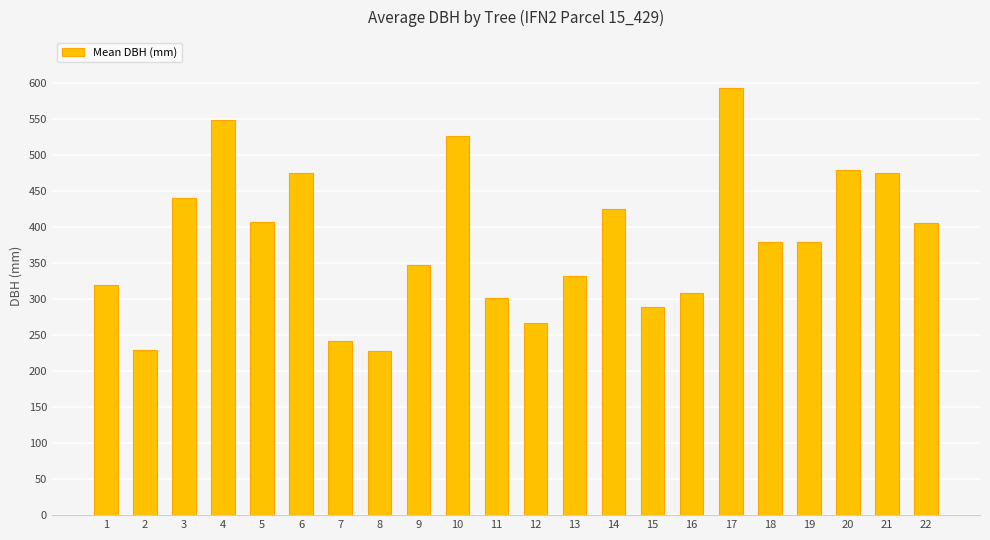

How many distinct data groups are displayed?

1